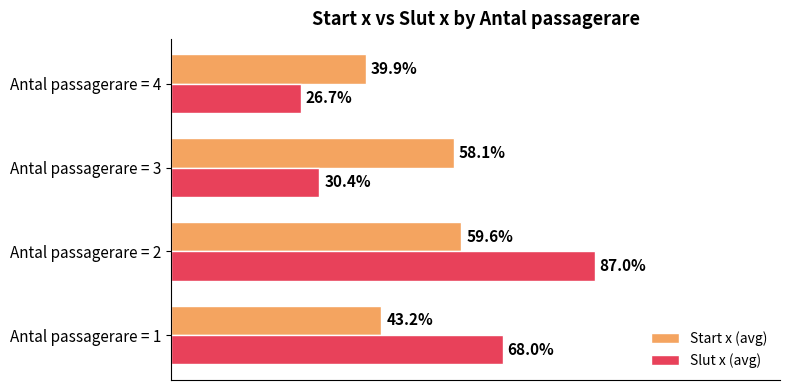

What are all the series names shown in the legend?

Start x (avg), Slut x (avg)